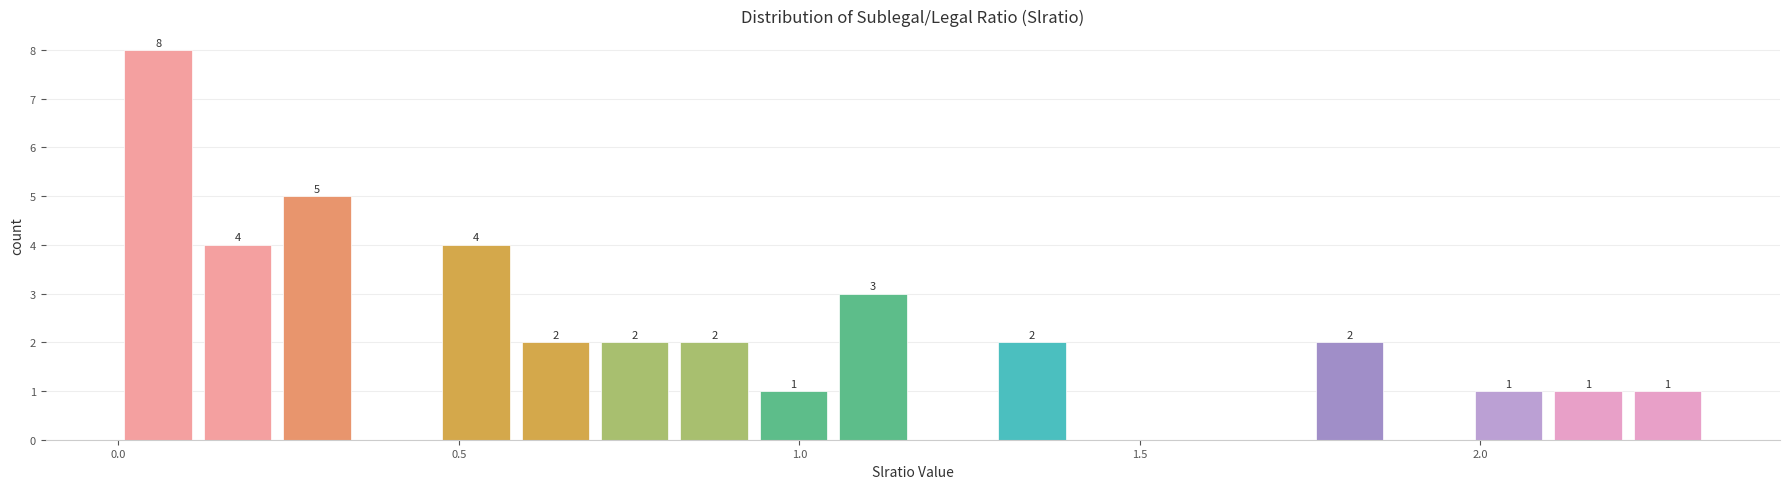

Read against the x-axis, roughly where is the centre of the tallest bar?

0.05